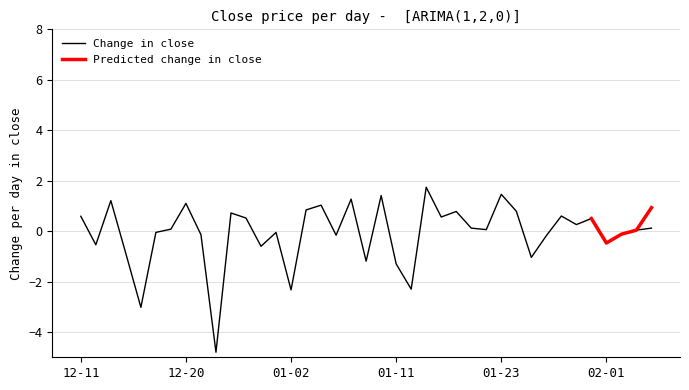

What is the minimum value for Change in close?

-4.8